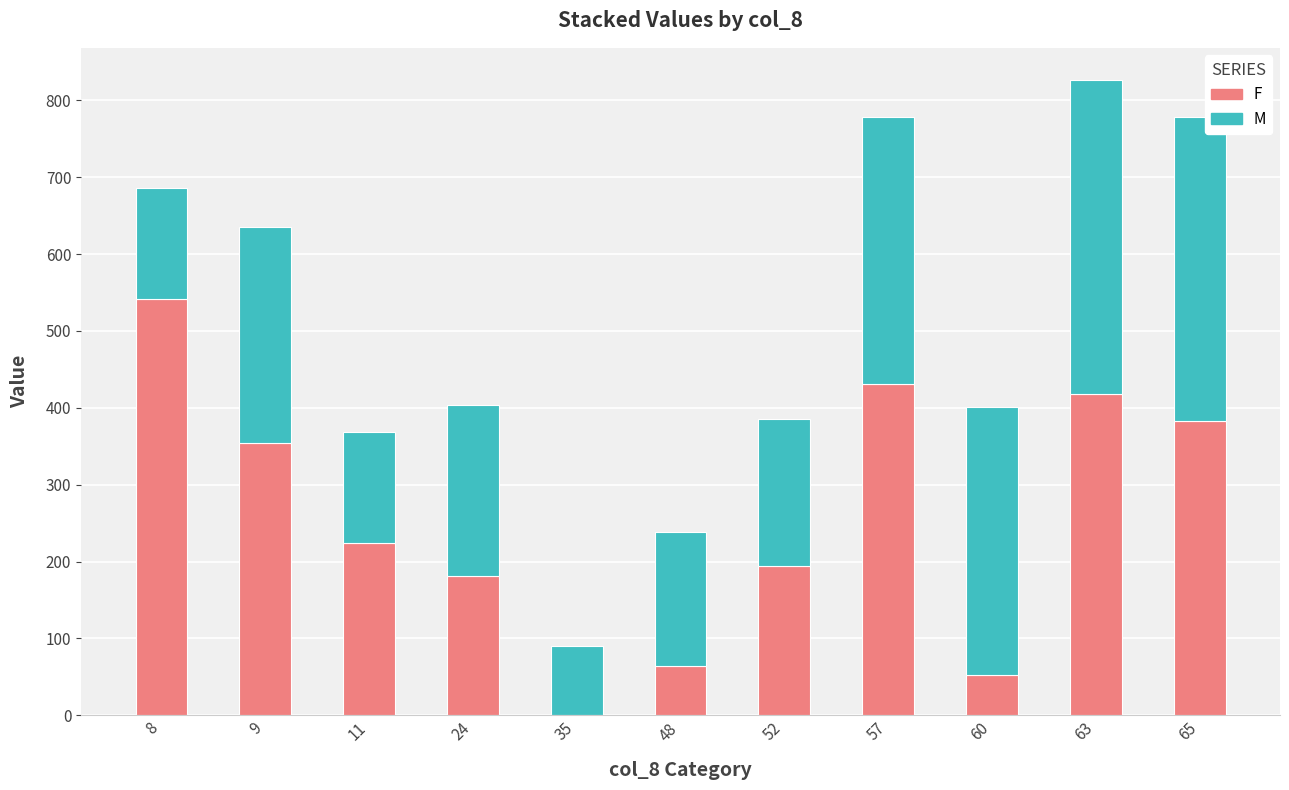

The F series shows 69 at 24. True or false?

False